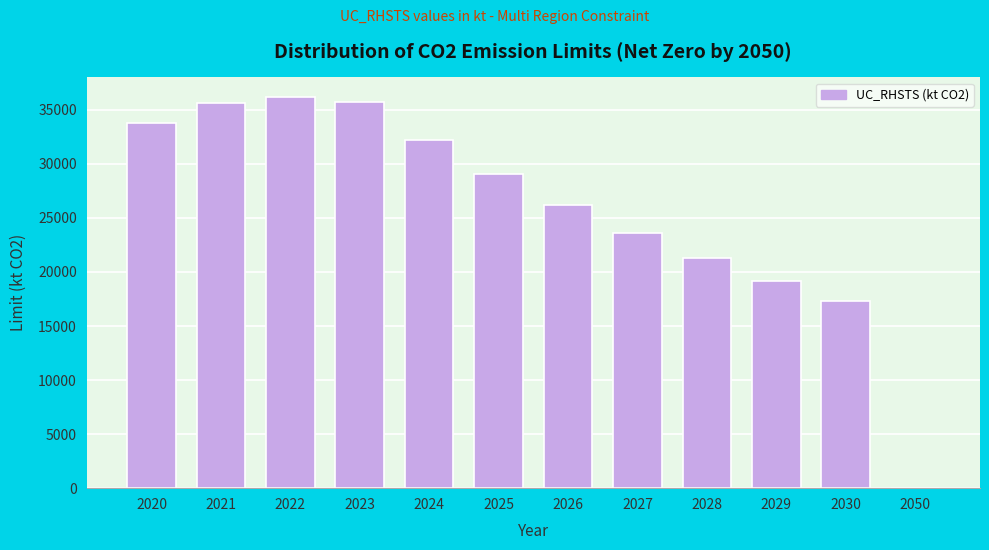

What is the approximate value at 2025?

29049